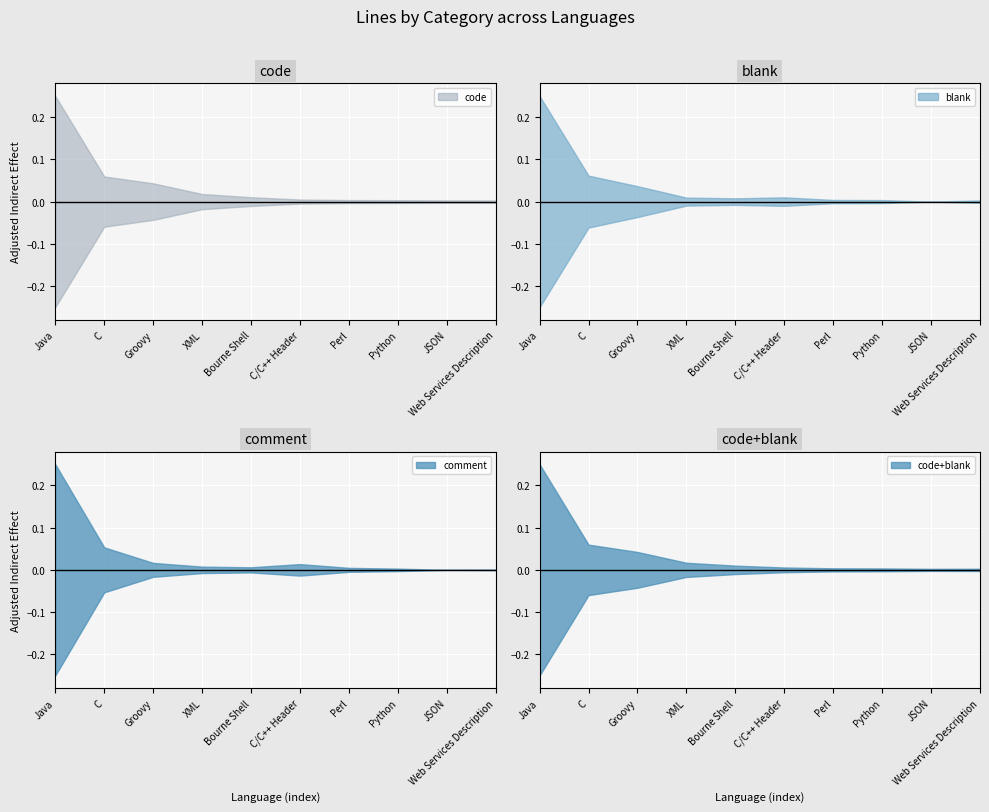

At which label is code closest to 0?

Web Services Description